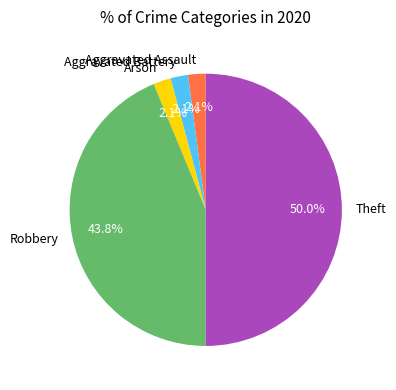

Count the number of slices in the pie.

5